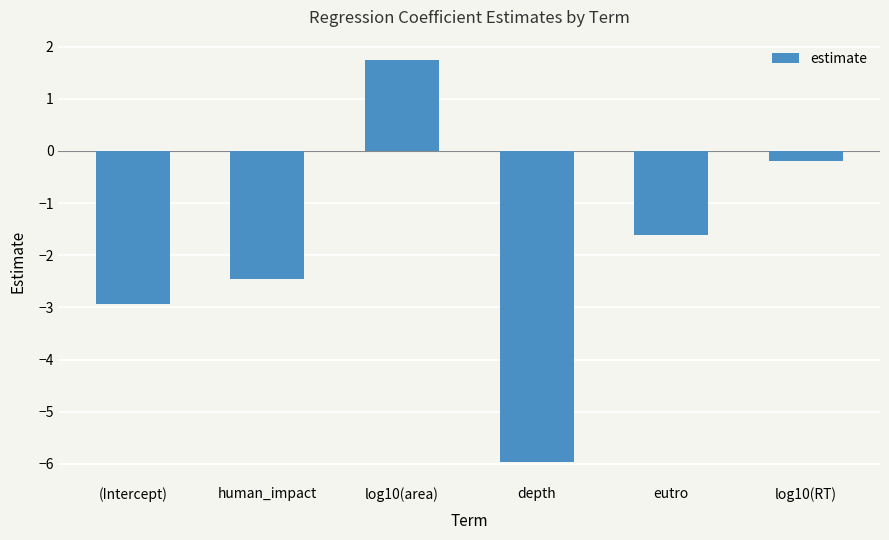

Reading left to right, what are all the values shown in this chart?

(Intercept)=-2.9	human_impact=-2.5	log10(area)=1.7	depth=-6.0	eutro=-1.6	log10(RT)=-0.2